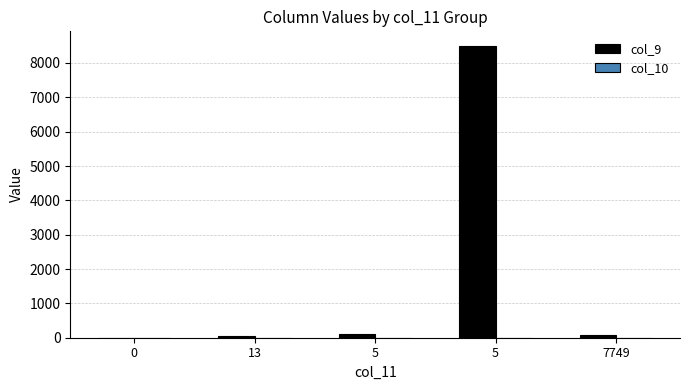

Between 5 and 5, which series saw the biggest shift?

col_9